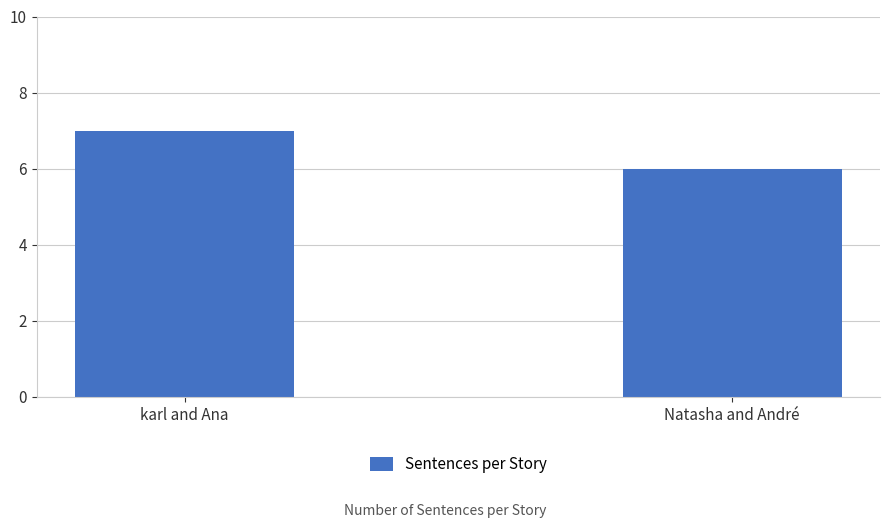

What is the label of the 2nd bar from the left?

Natasha and André